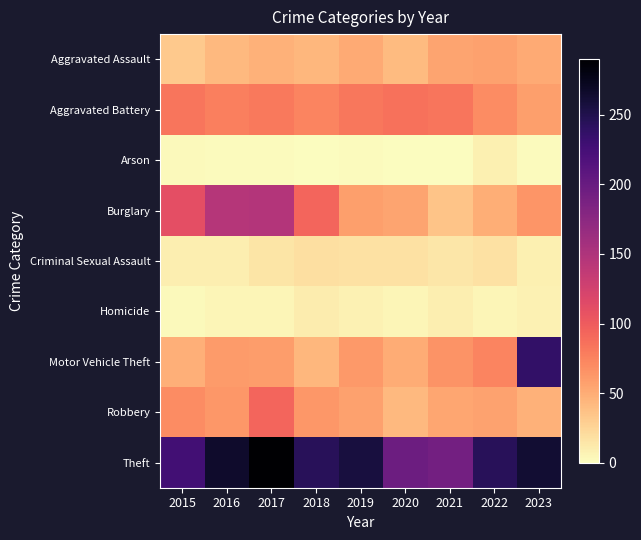

What is the total value across all series at 2015?

587